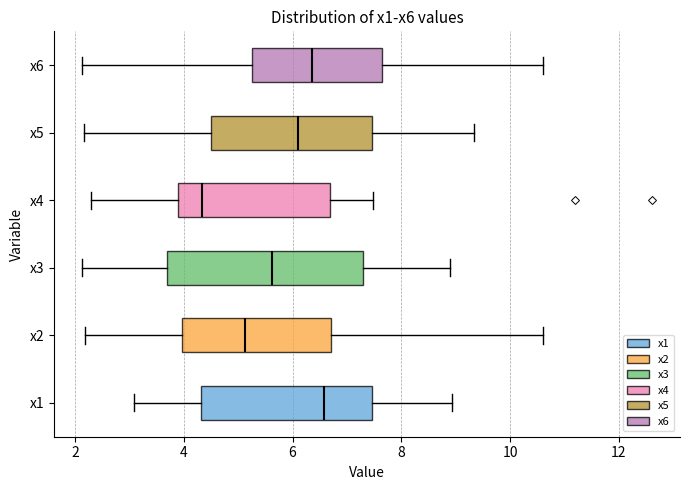

Reading bottom to top, transcribe this box plot: for each box, give where its median line is, the range the box spans, and where its two whiskers end, as read against the x-axis. The values are not printed on the chart, so give them approximately, as read against the axis.

x1: median 6.6, box 4.4 to 7.4, whiskers 3.0 to 9.0
x2: median 5.2, box 4.0 to 6.8, whiskers 2.2 to 10.6
x3: median 5.6, box 3.6 to 7.4, whiskers 2.2 to 8.8
x4: median 4.4, box 3.8 to 6.6, whiskers 2.4 to 7.4
x5: median 6.2, box 4.4 to 7.4, whiskers 2.2 to 9.4
x6: median 6.4, box 5.2 to 7.6, whiskers 2.2 to 10.6